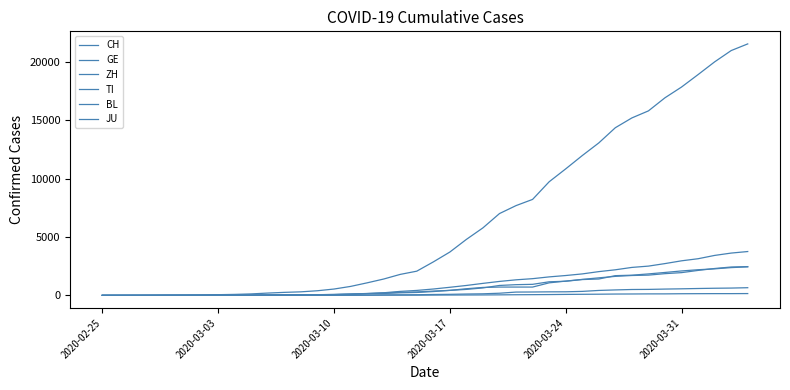

How many lines are shown in the chart?

6